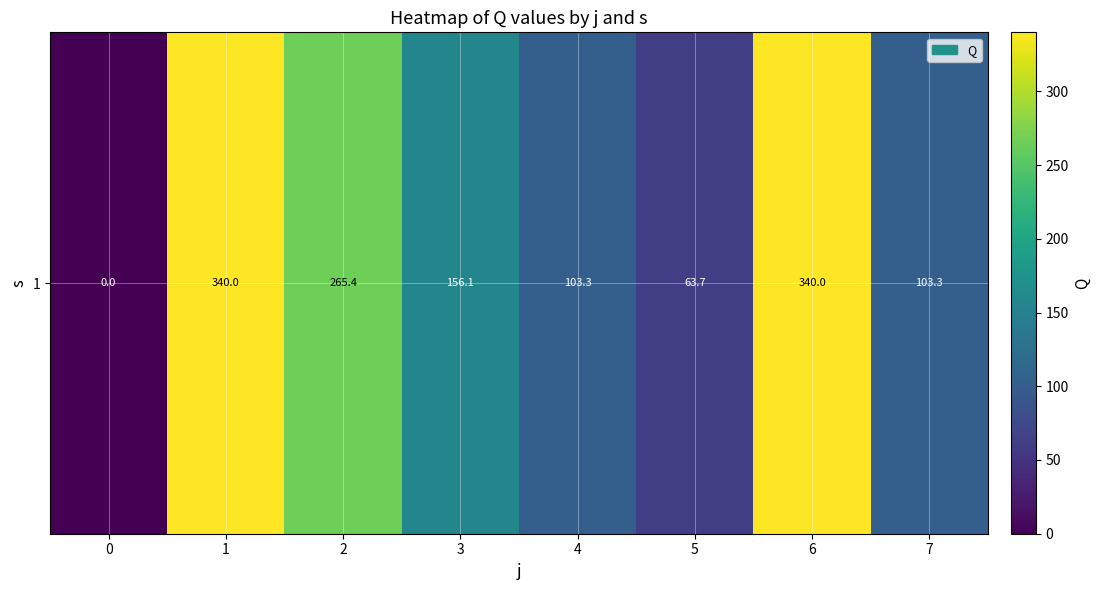

Where does the data first go above 156?

1